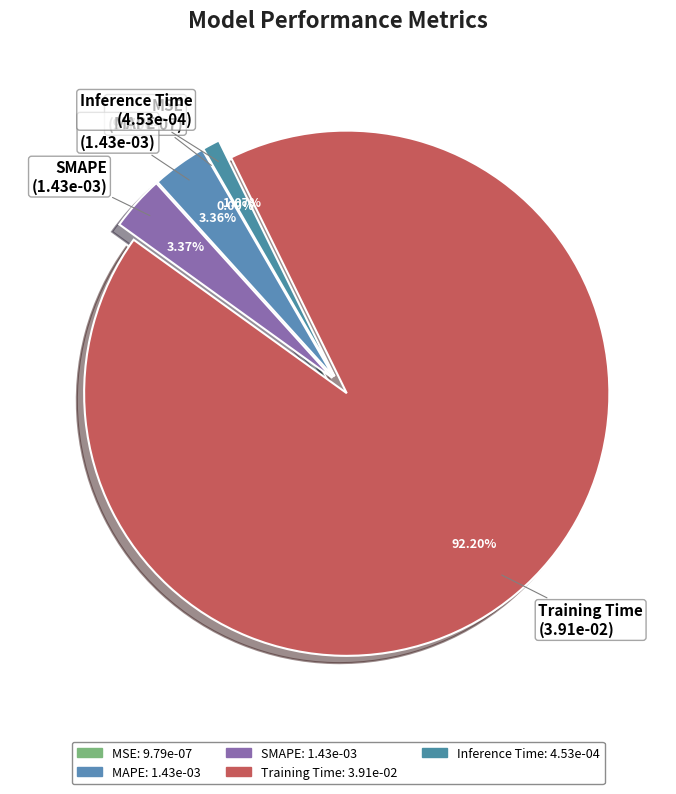

To the nearest percent, what is the combined percentage of SMAPE and MAPE?

7%